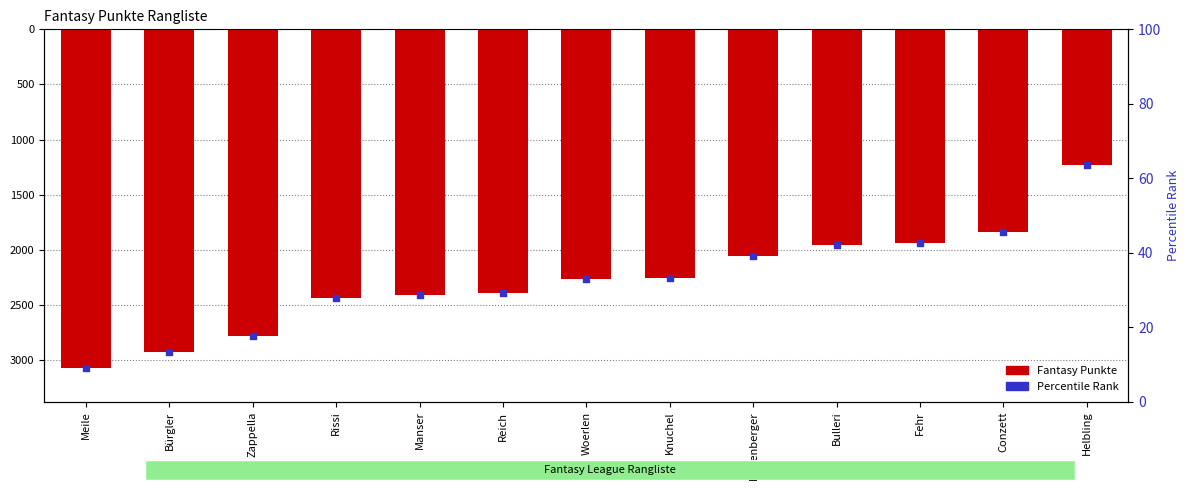

Which series contains the highest Y value?

Fantasy Punkte